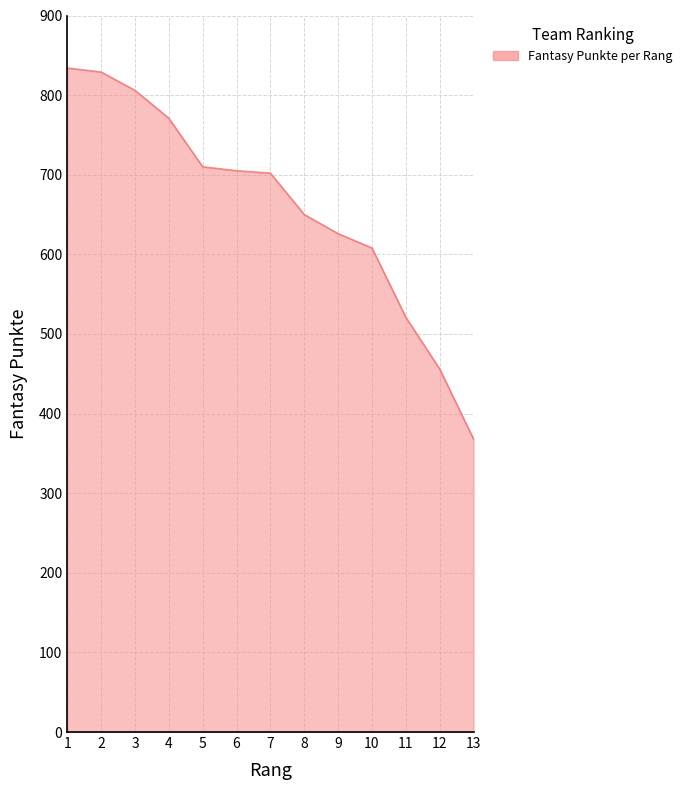

Is it true that the value at 11 is 521?

True